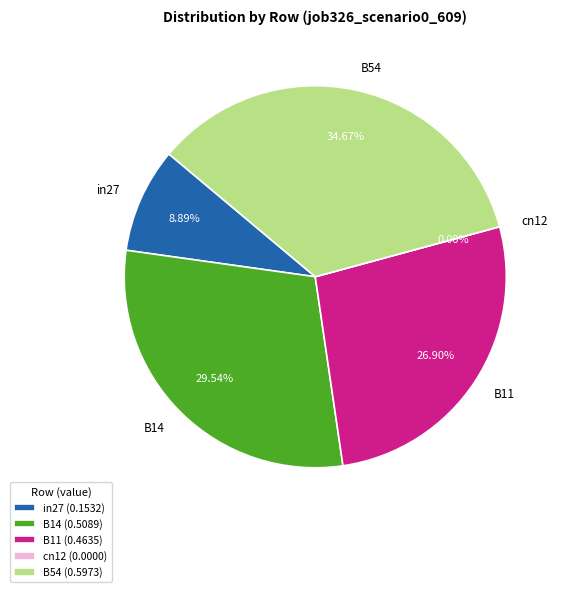

Which slice is the largest?

B54